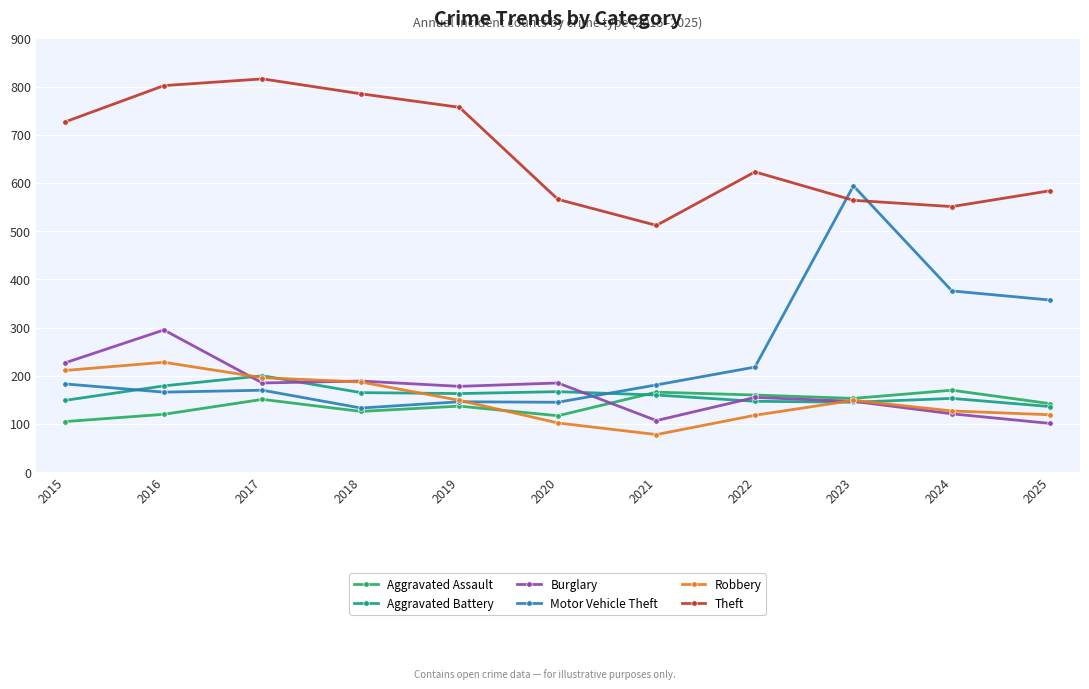

Is it true that Theft equals 512 at 2021?

True